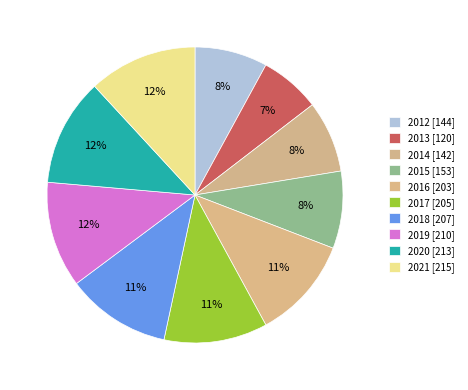

How many segments does this pie chart have?

10